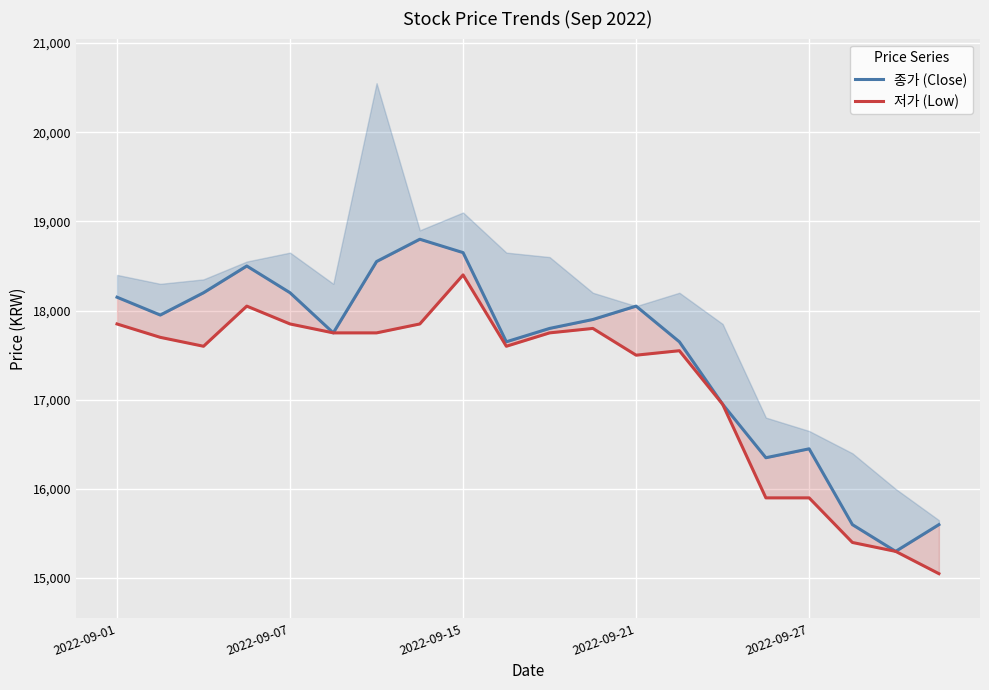

True or false: 저가 (Low) and 종가 (Close) cross at least once.

False